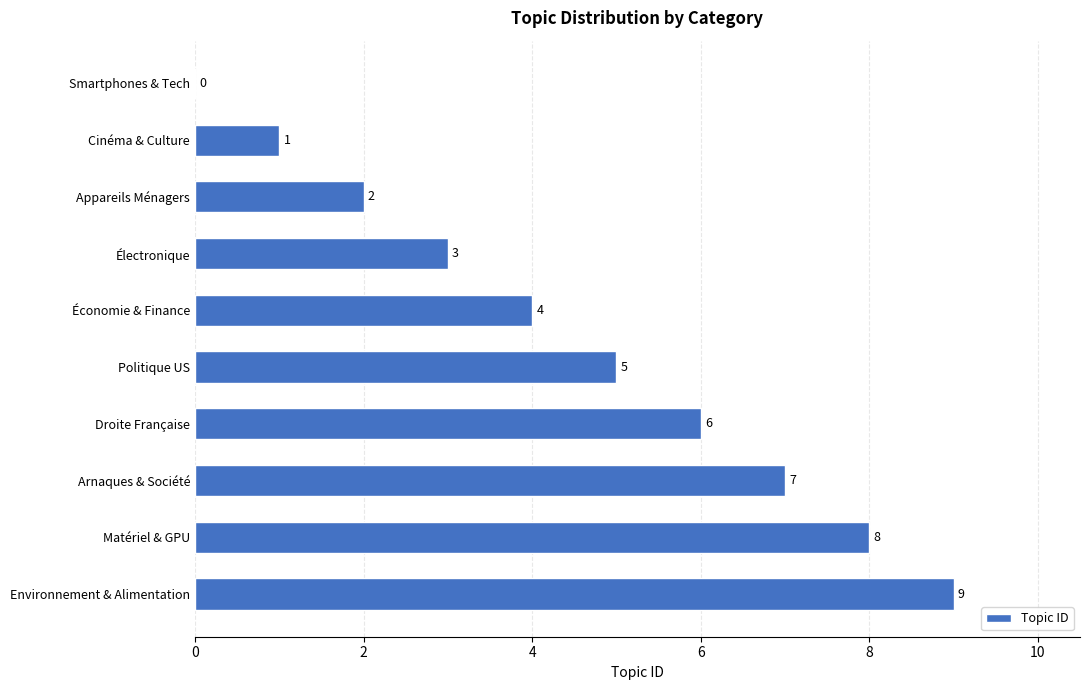

The value at Matériel & GPU is 8. True or false?

True